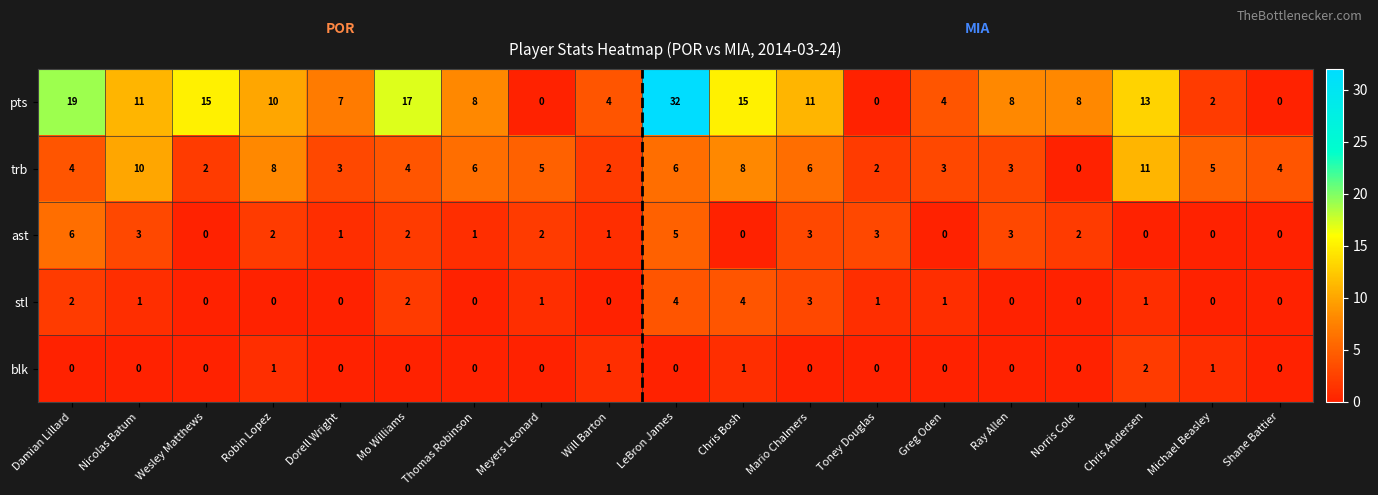

At which category is the sum across all series the highest?

LeBron James